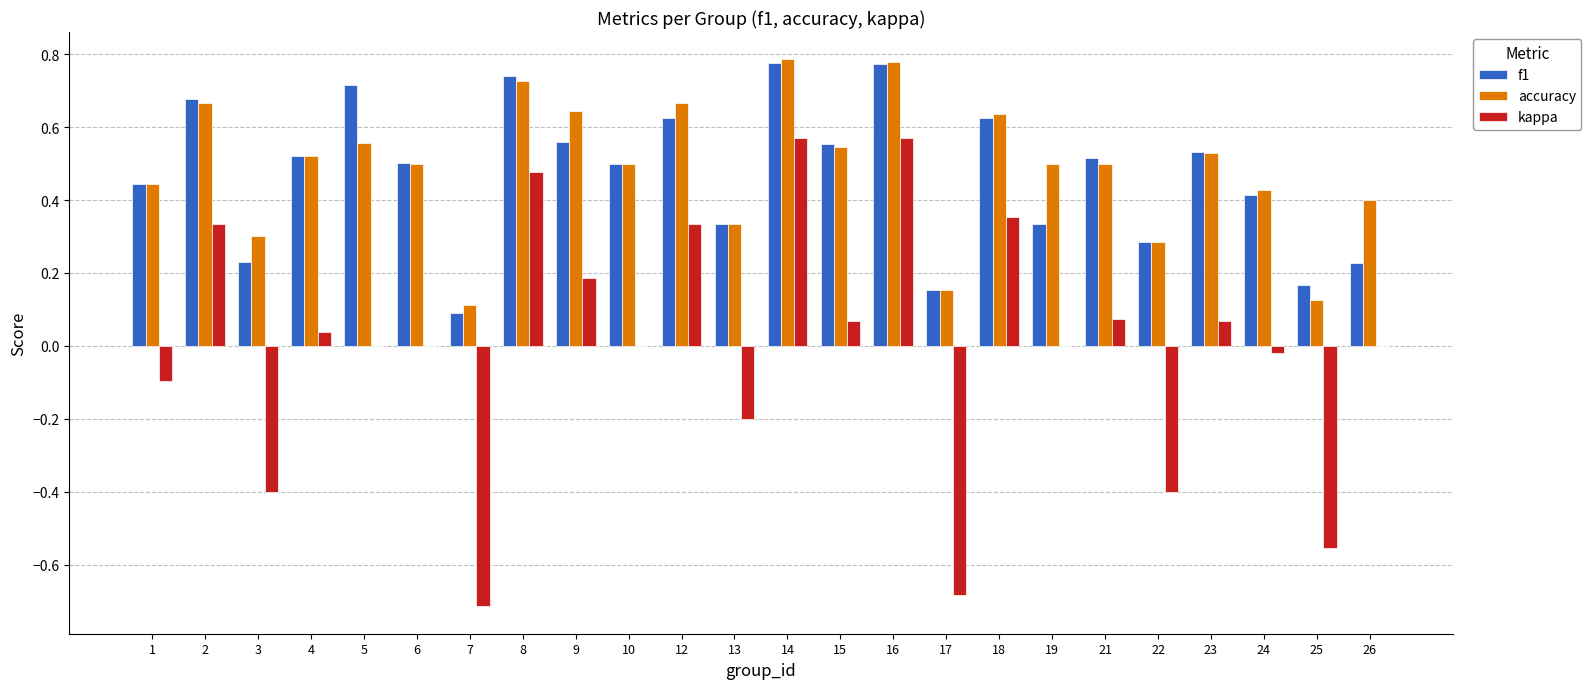

Is the value of f1 at 1 greater than the value of kappa at 3?

Yes